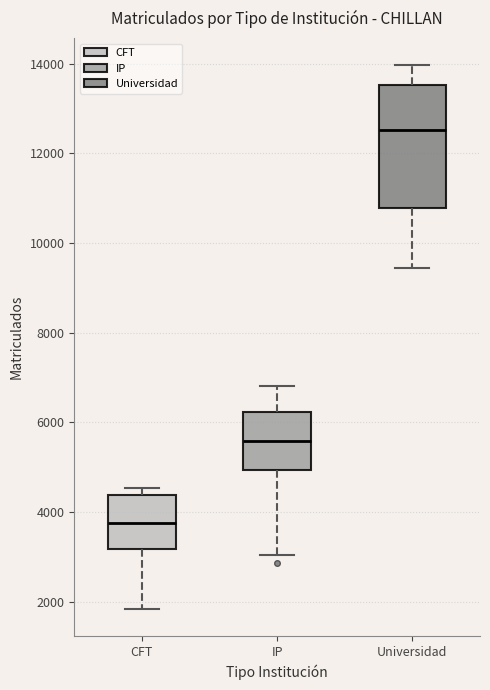

Where does the median line of the box for CFT sit on the y-axis? The values are not printed on the chart, so give them approximately, as read against the axis.

3800